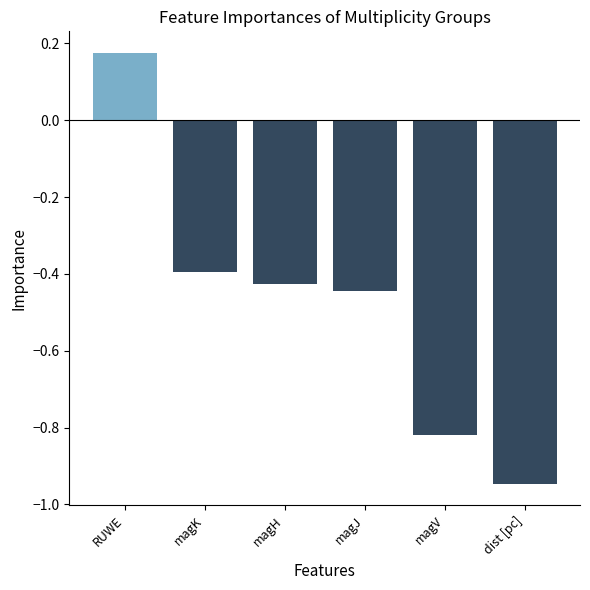

Which category has the lowest value across all series?

dist [pc]